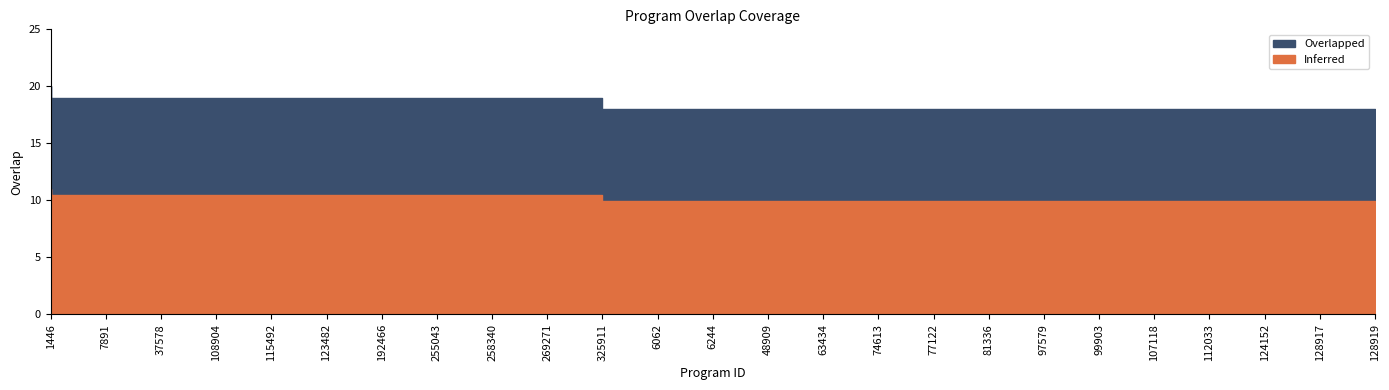

Which category has the highest value across all series?

1446